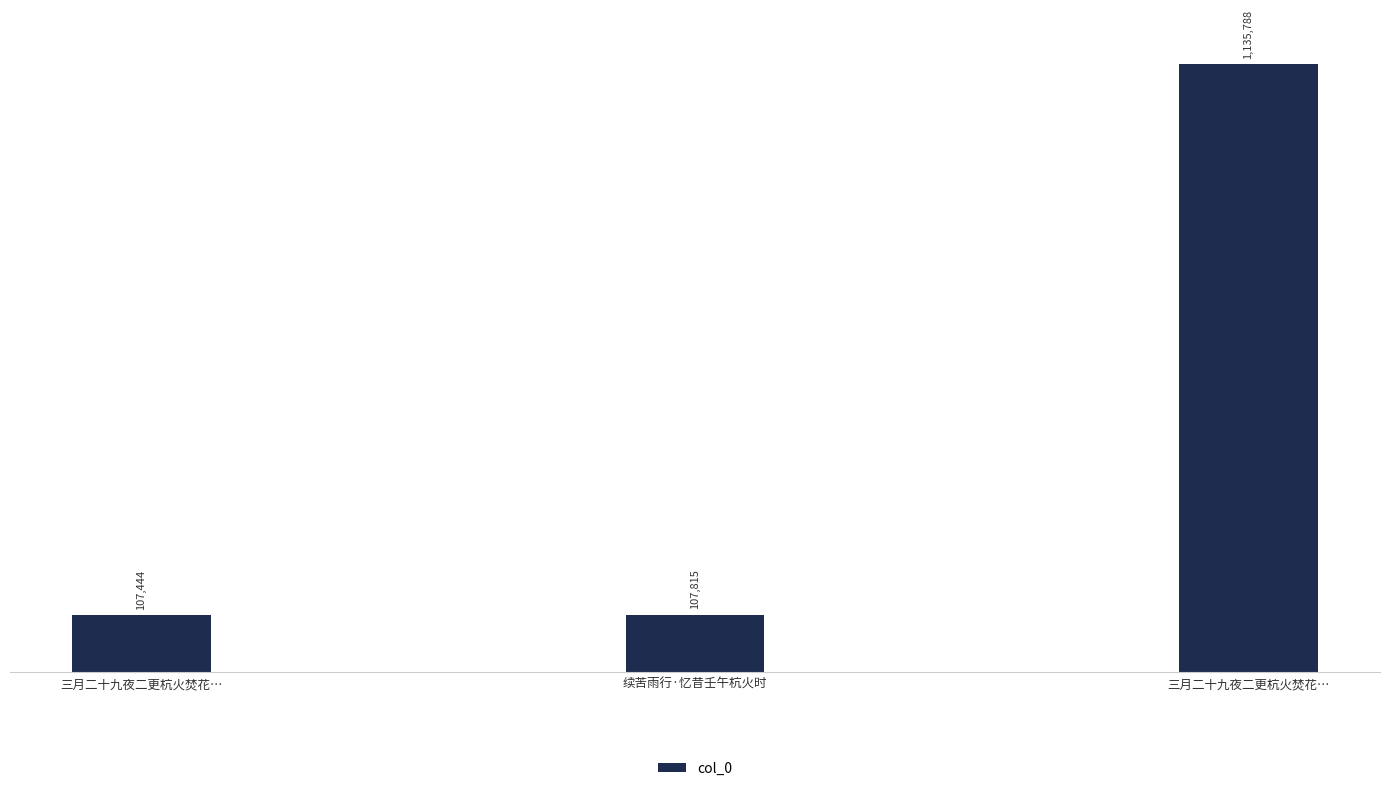

Does the chart contain any negative values?

No